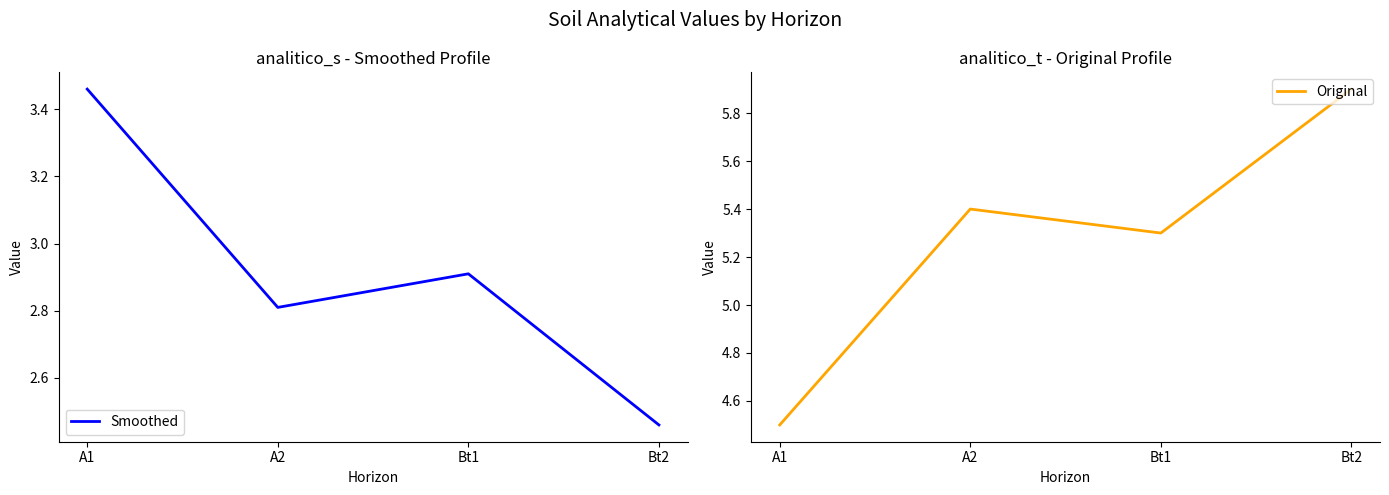

Which has a higher value, A2 or Bt1?

Bt1